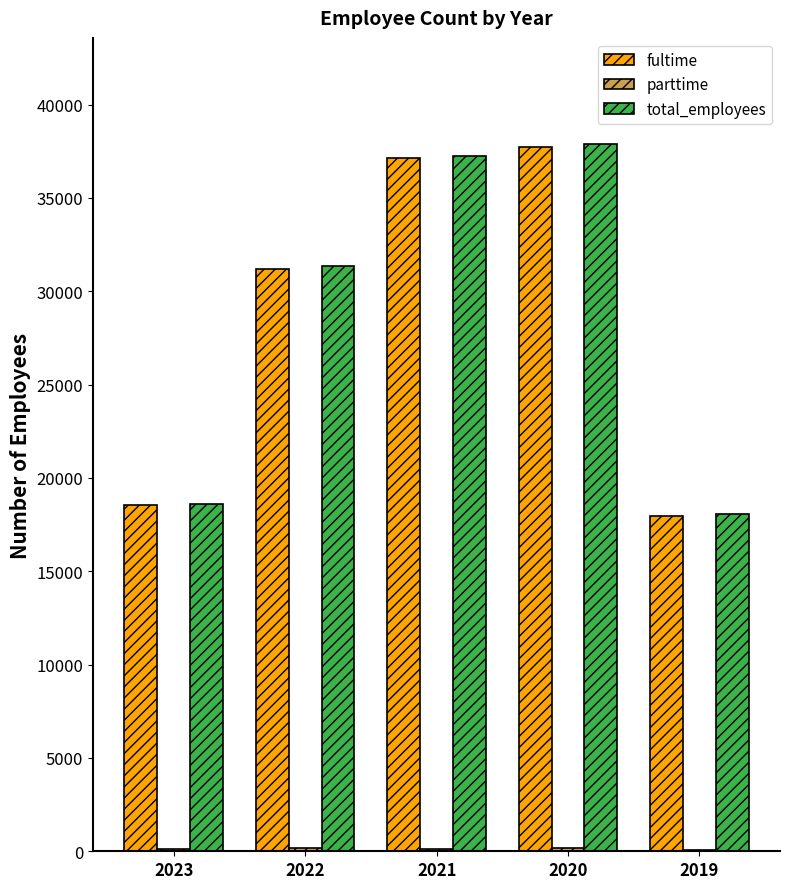

Between 2022 and 2019, which series saw the biggest shift?

total_employees